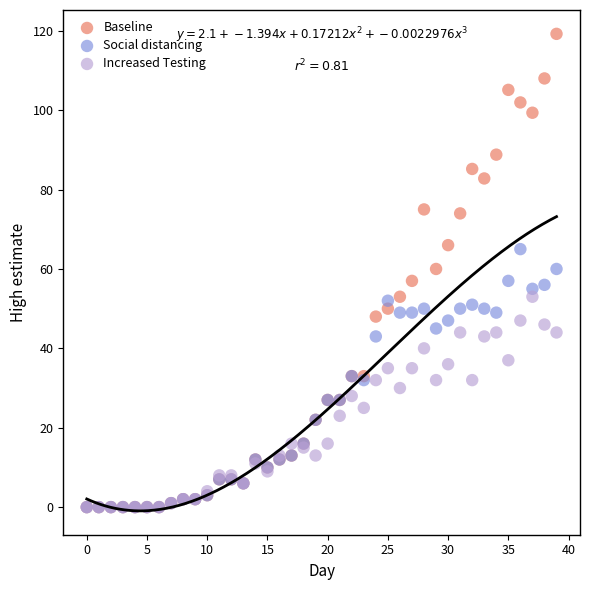

What are all the series names shown in the legend?

Baseline, Social distancing, Increased Testing